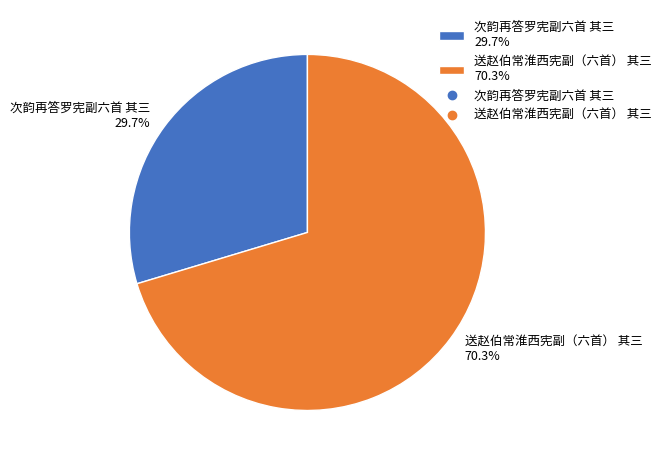

Is the sum of 次韵再答罗宪副六首 其三 and 送赵伯常淮西宪副（六首） 其三 greater than half?

Yes